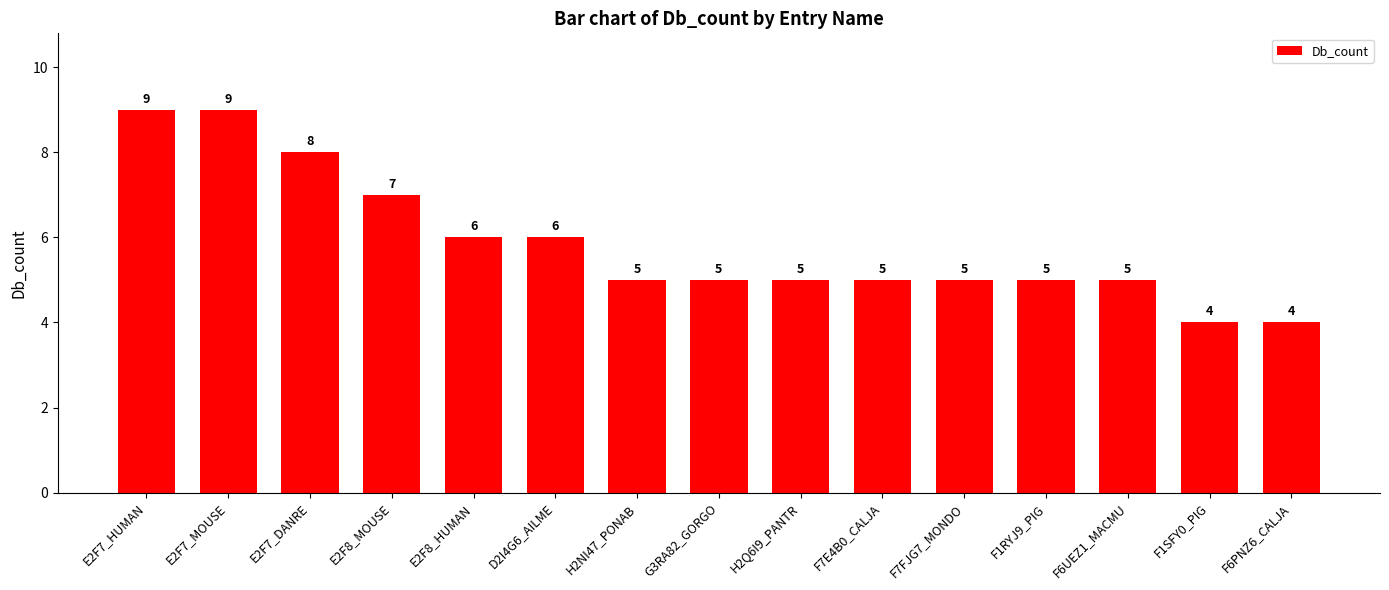

Are the bars grouped side by side (vs. stacked)?

No